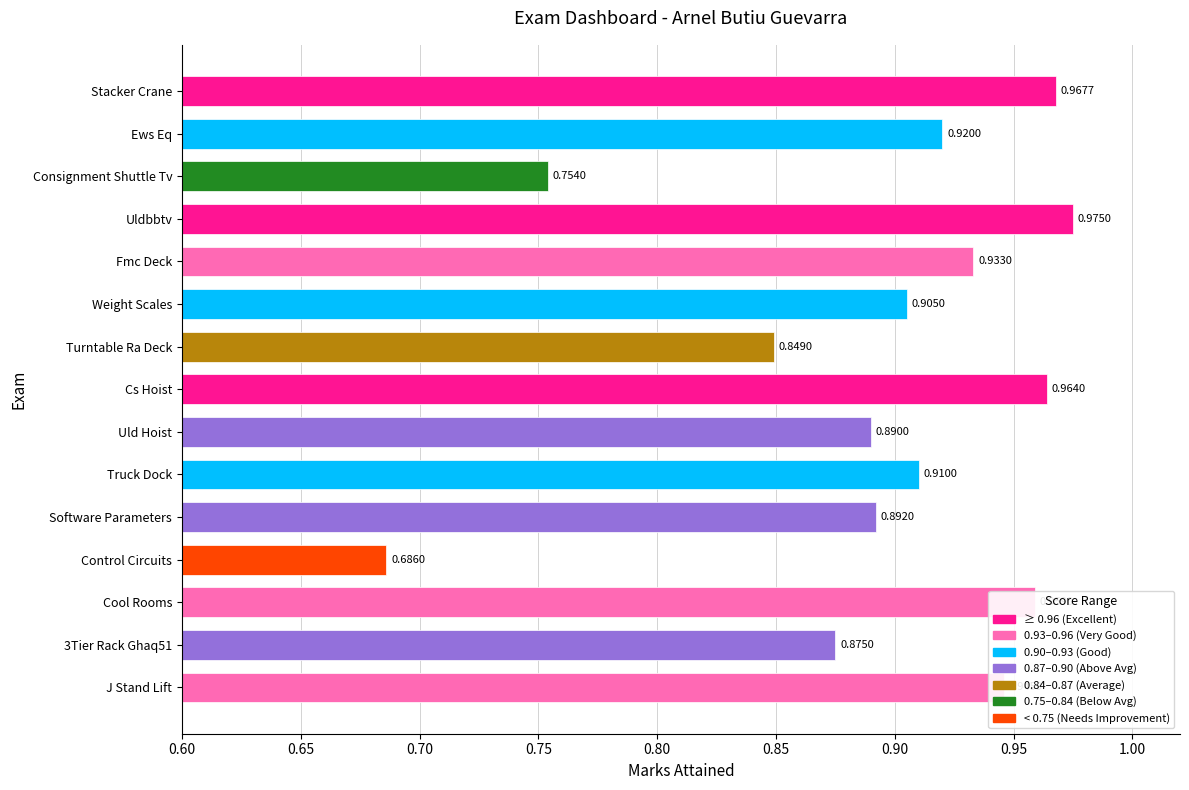

Where is the data nearest to the value 0?

Control Circuits